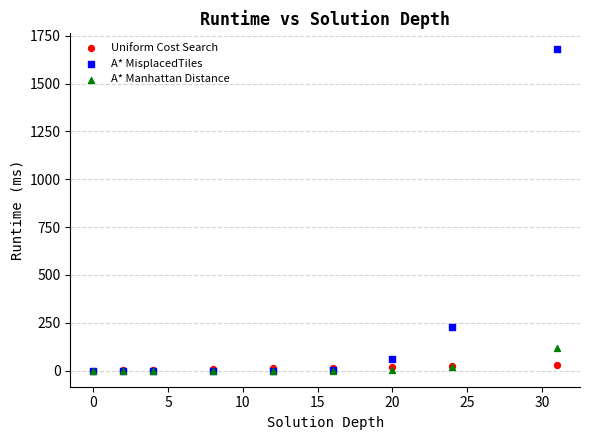

Which series reaches the maximum Y coordinate?

A* MisplacedTiles